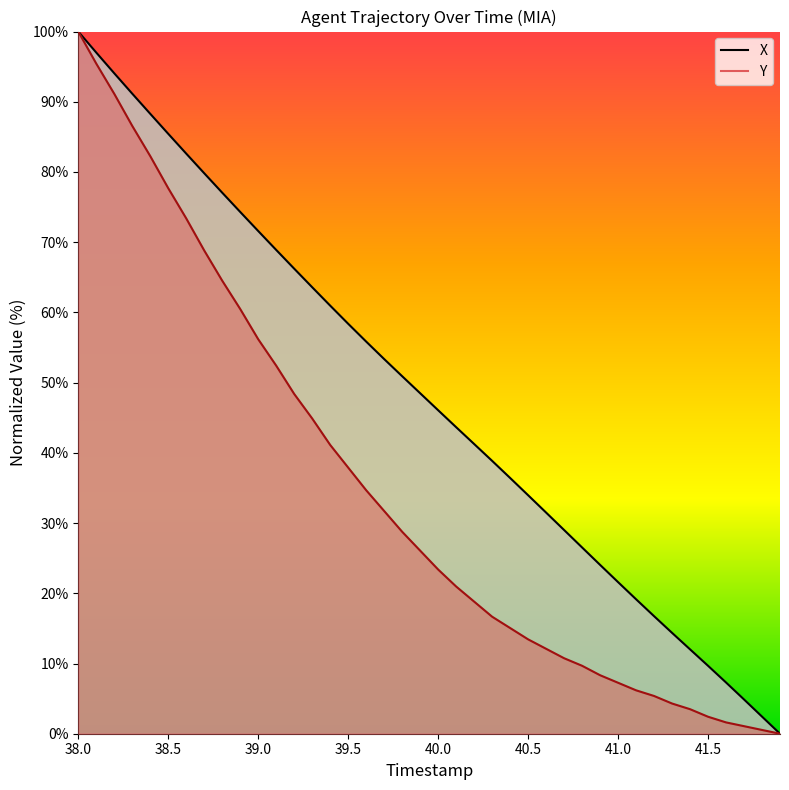

What is the average value of the Y series?

34.6